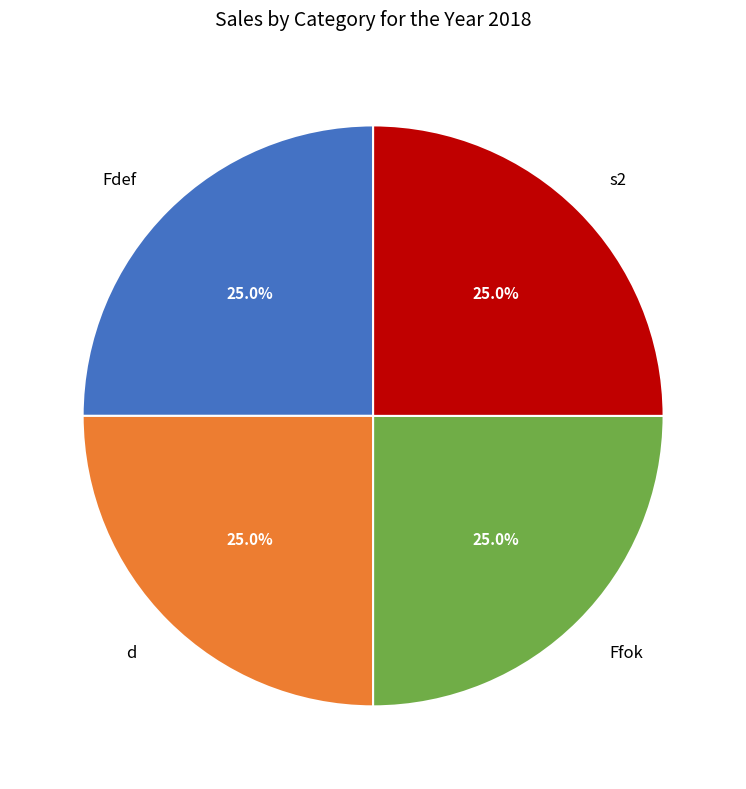

What is the ratio of the value at Ffok to the value at Fdef?

1.0